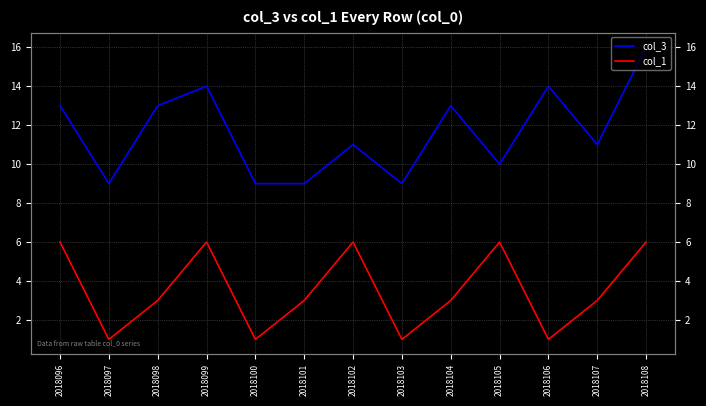

Rank the series at 2018104 from lowest to highest value.

col_1, col_3